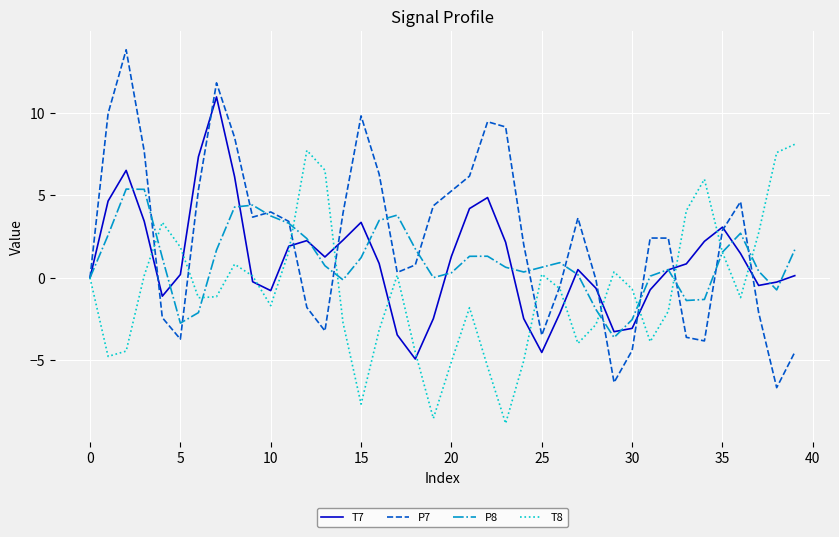

Which series has the widest spread of values?

P7